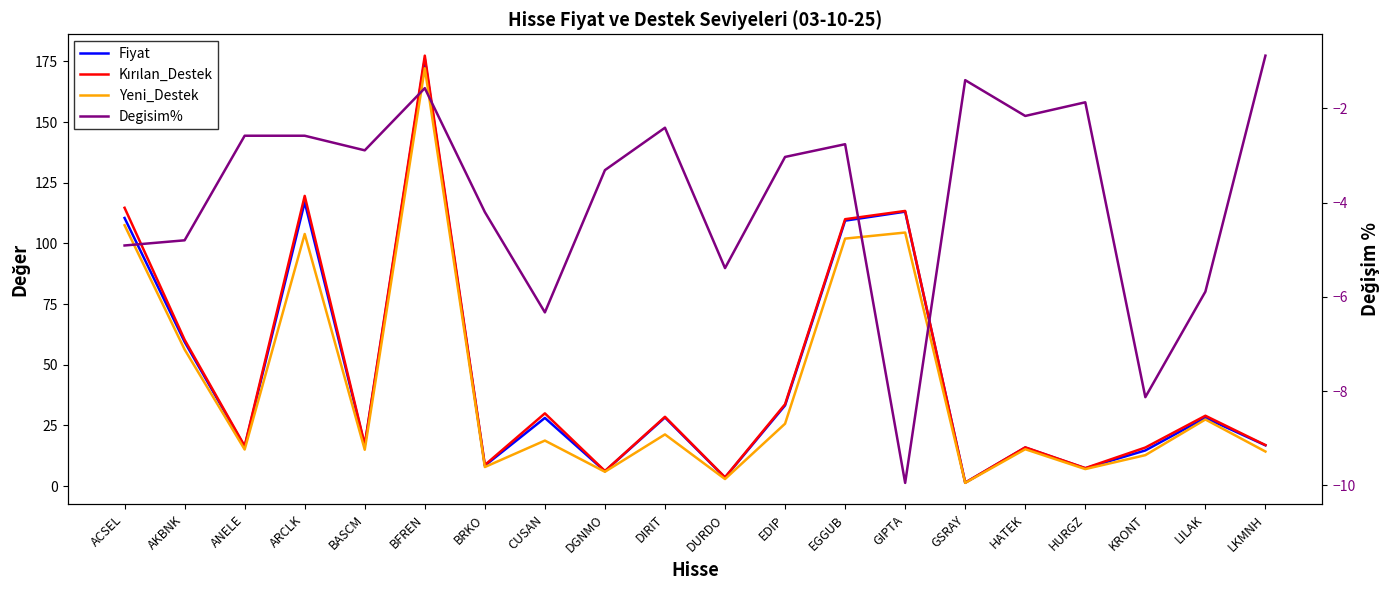

What is the smallest value displayed?

-9.9